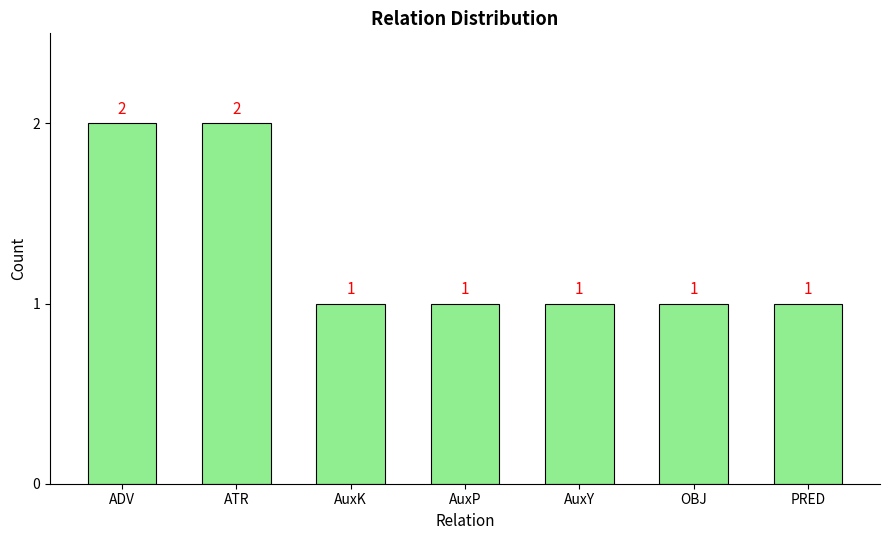

What position from the right is OBJ?

2